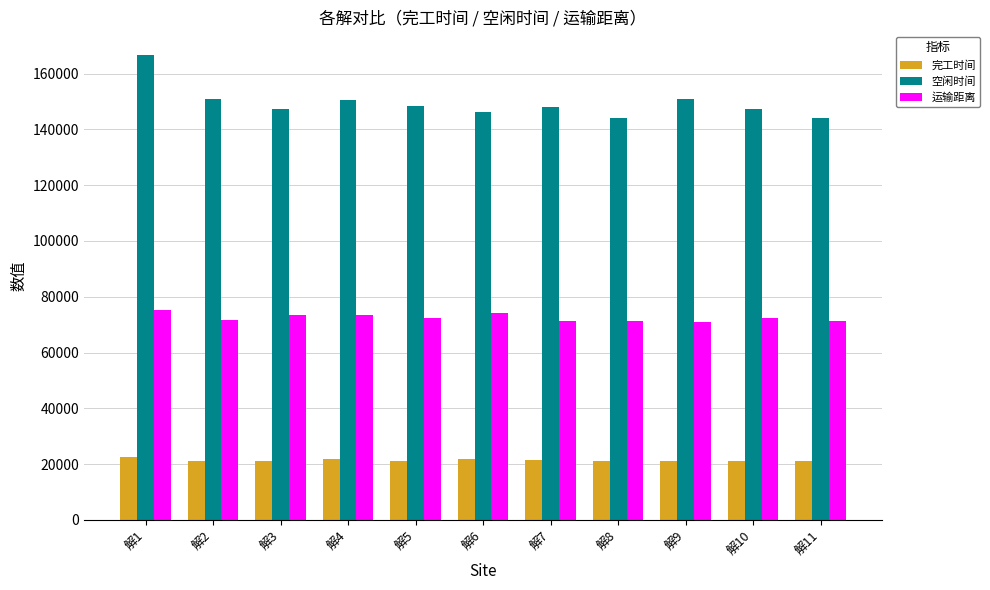

What value does the 空闲时间 series have at 解6?

146340.8